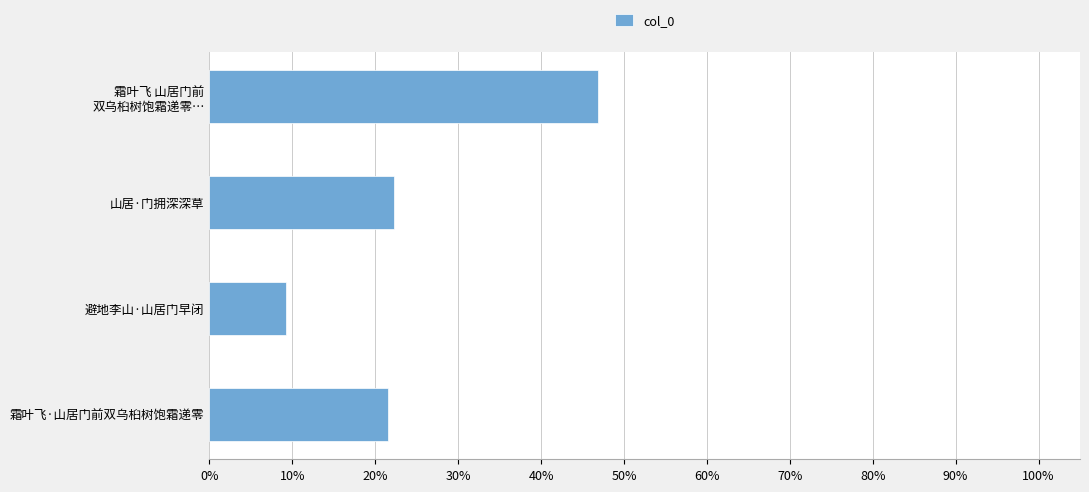

The chart shows a value of 22.3 at 山居·门拥深深草. True or false?

True